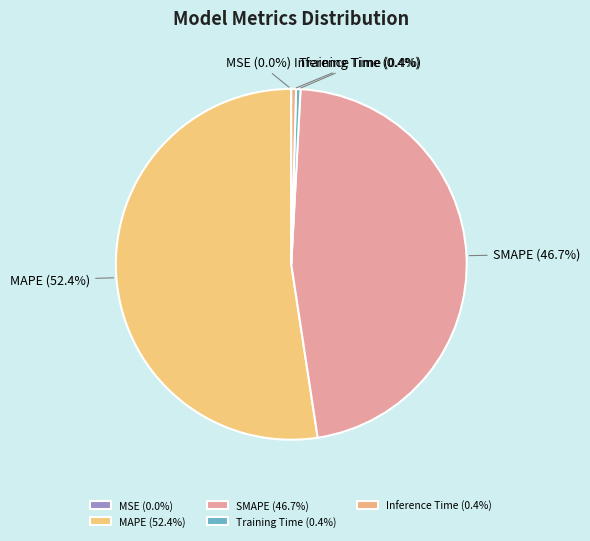

Which category has the biggest portion of the pie?

MAPE